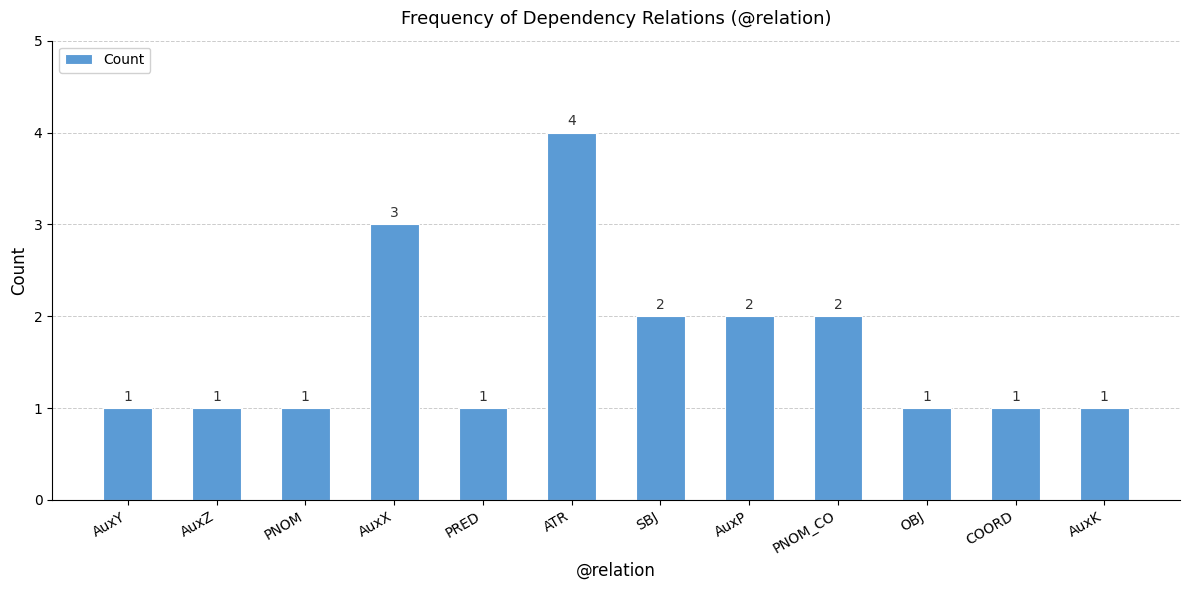

What is the sum of the values at SBJ and AuxK?

3